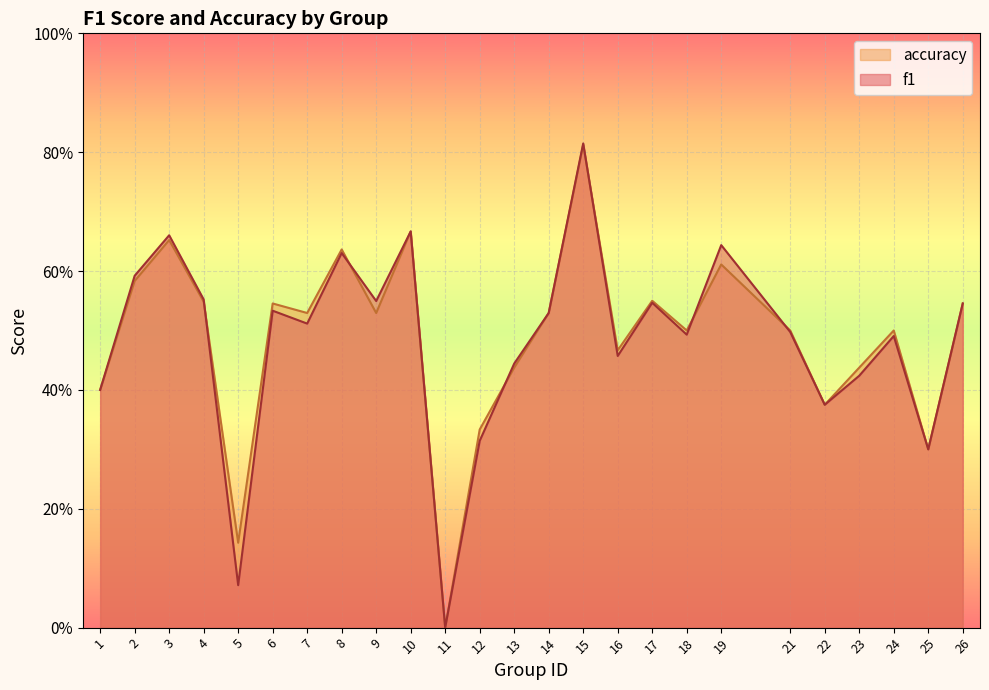

Between 2 and 14, which is larger?

2